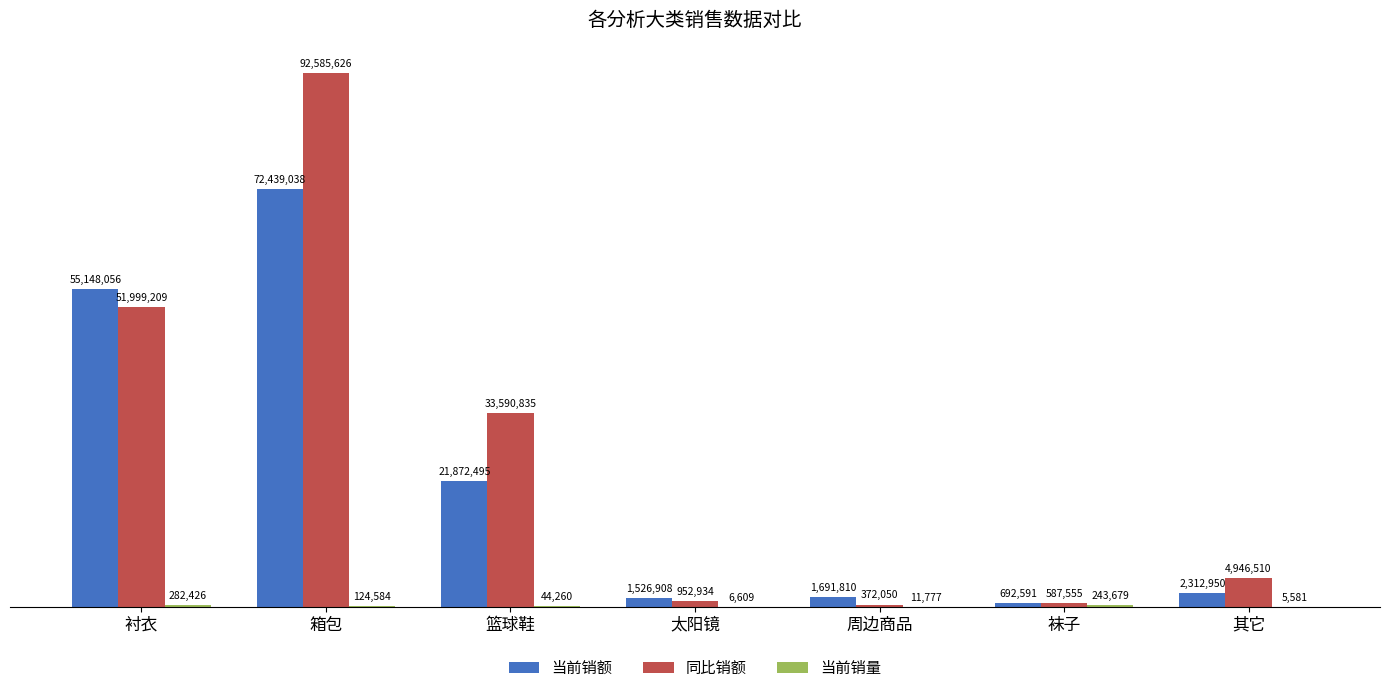

Does the chart contain stacked bars?

No